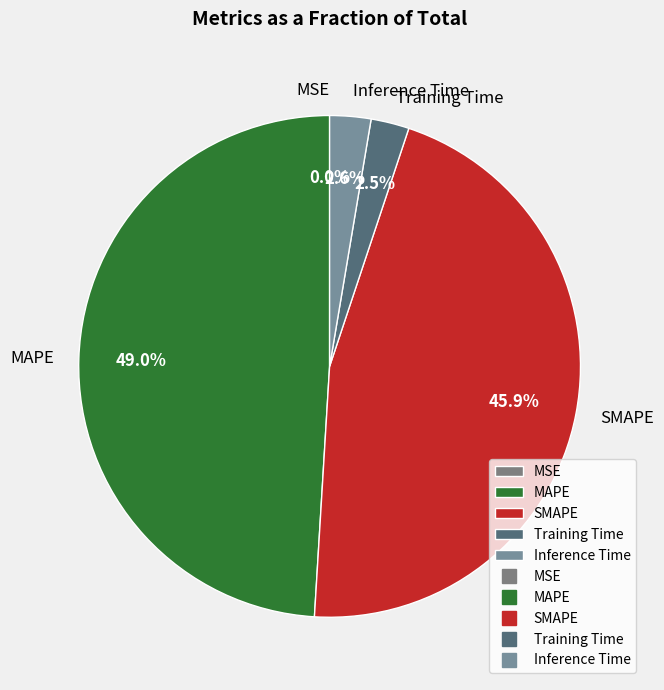

Do Inference Time and MAPE together represent more than half of the pie?

Yes